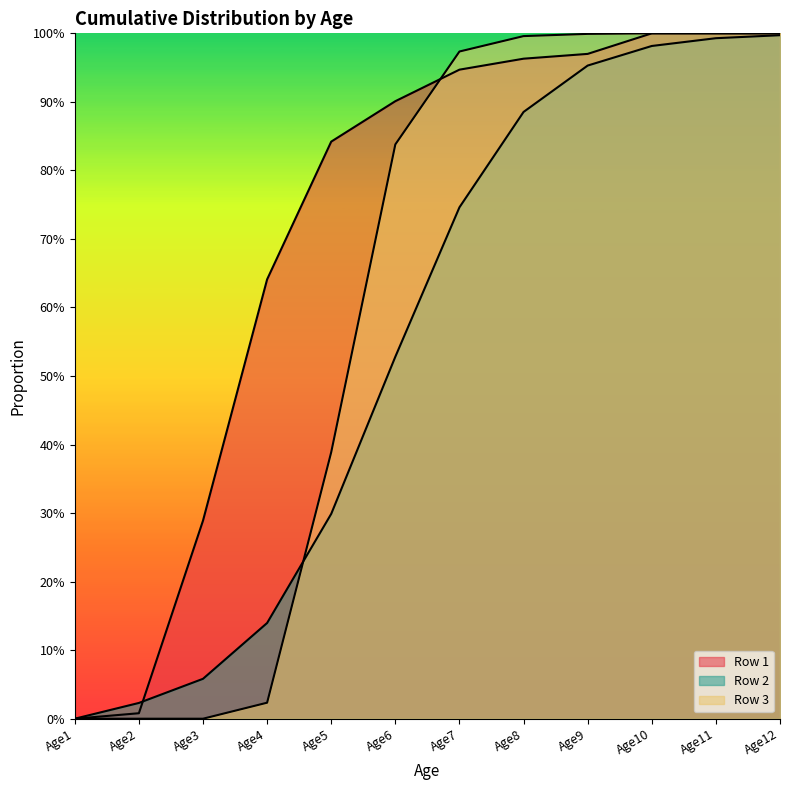

At which category is the sum across all series the highest?

Age12